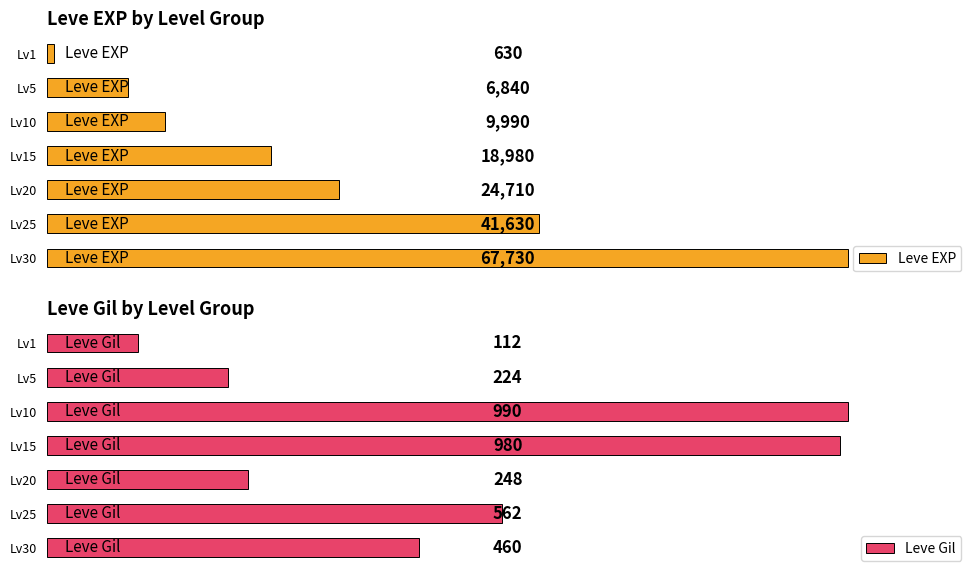

Where is Leve EXP nearest to the value 34180?

Lv25